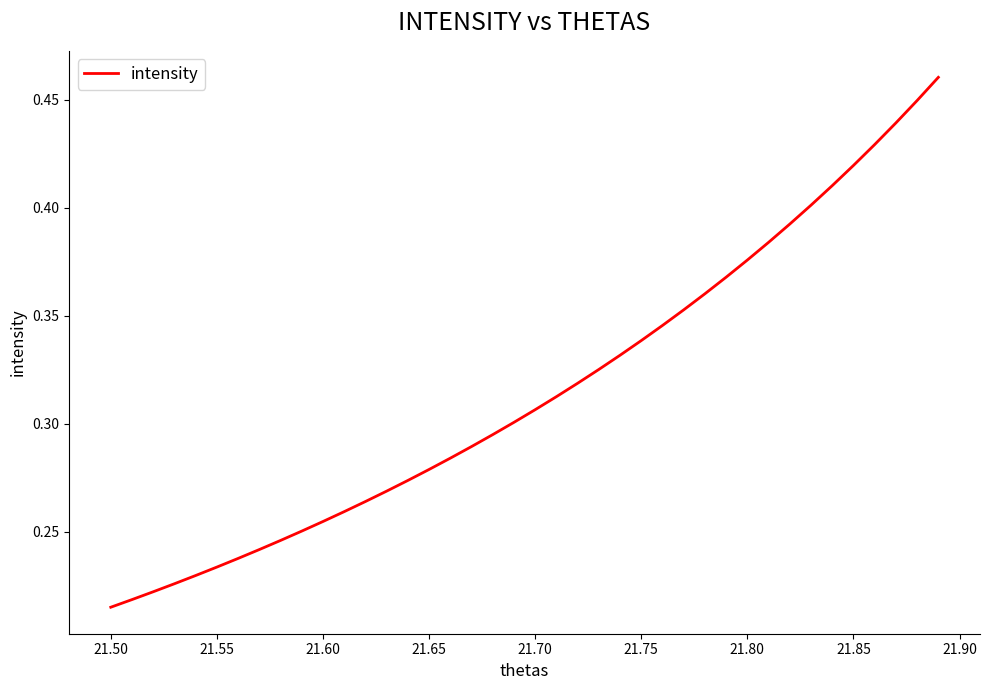

Does the chart have visible grid lines?

No